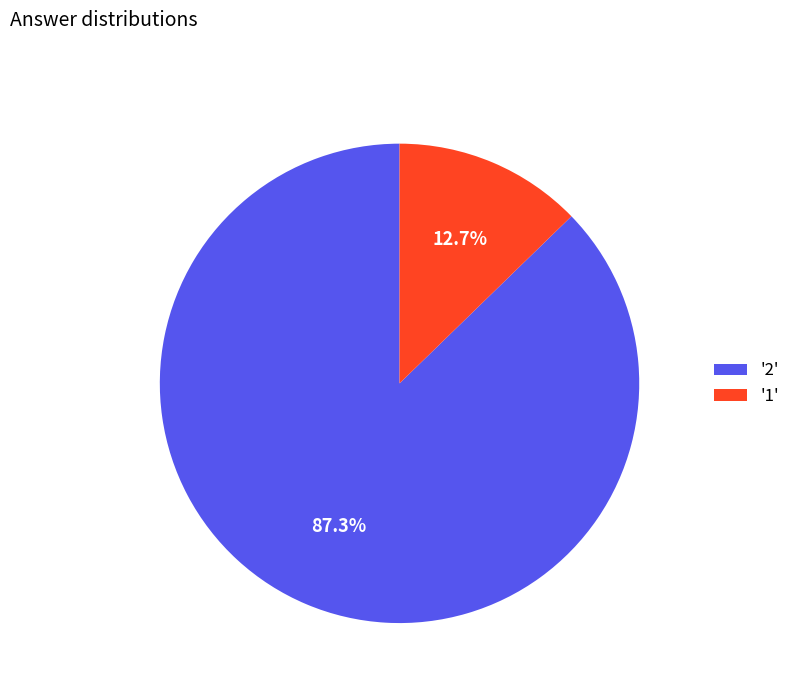

Which category accounts for the majority?

'2'